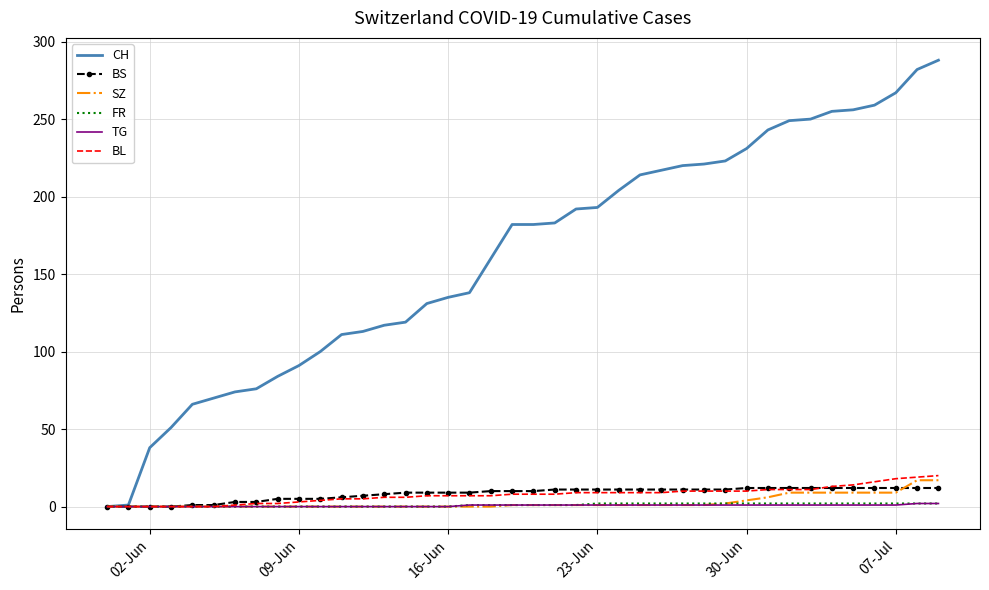

Which series has the largest range (max minus min)?

CH